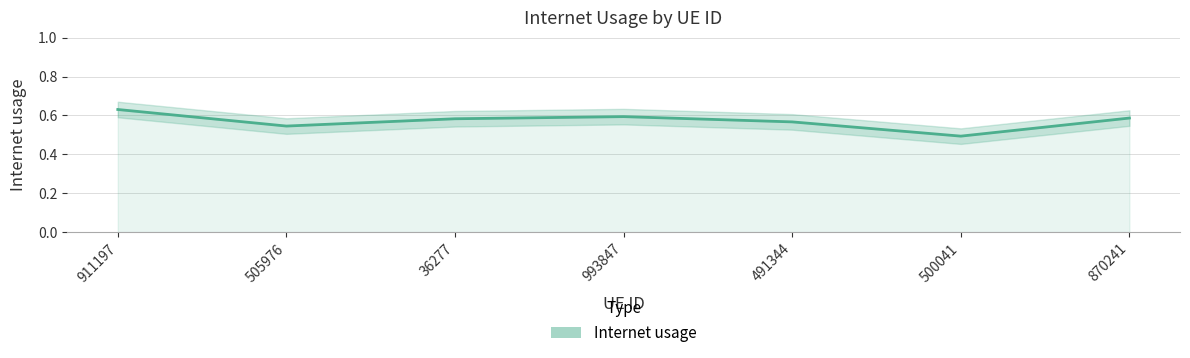

How many lines are shown in the chart?

1